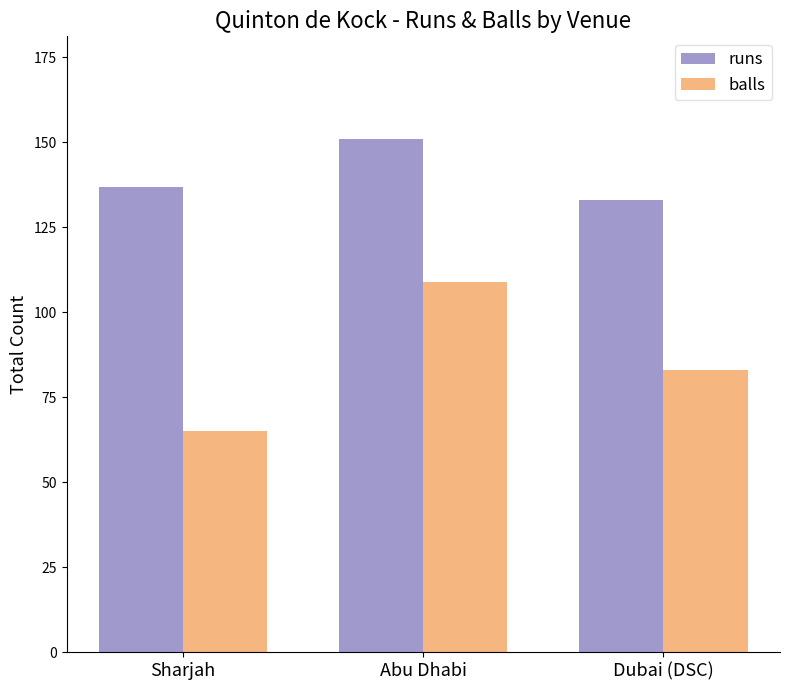

What is the label of the 2nd bar from the left?

Abu Dhabi